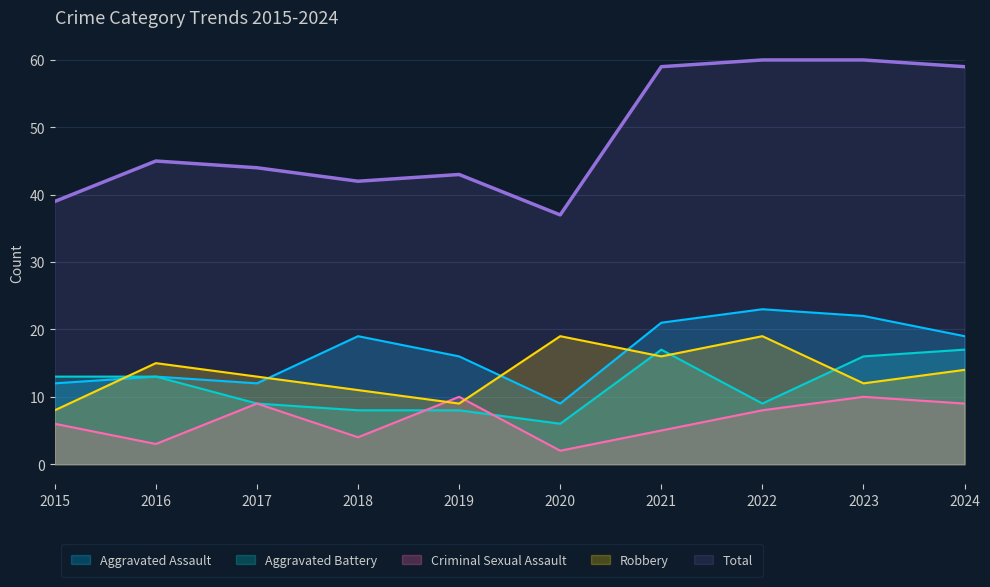

List the labels in order of Aggravated Battery value, smallest first.

2020, 2018, 2019, 2017, 2022, 2015, 2016, 2023, 2021, 2024